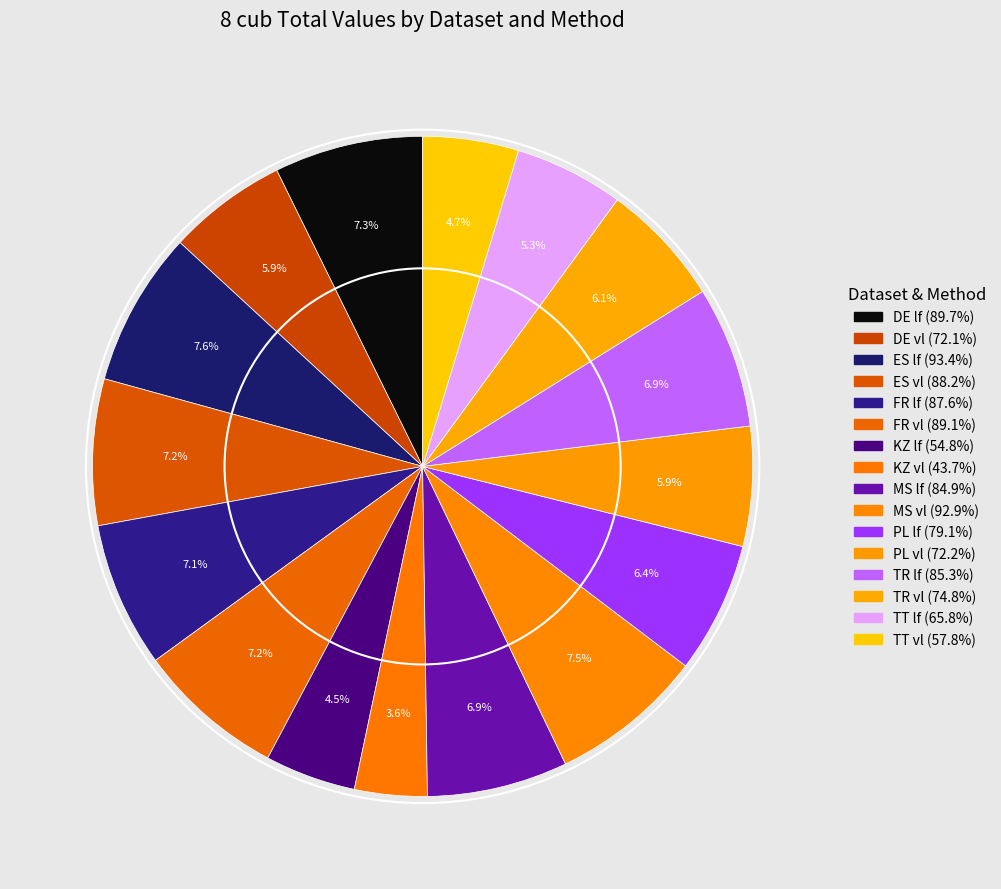

How many slices are in this pie chart?

16